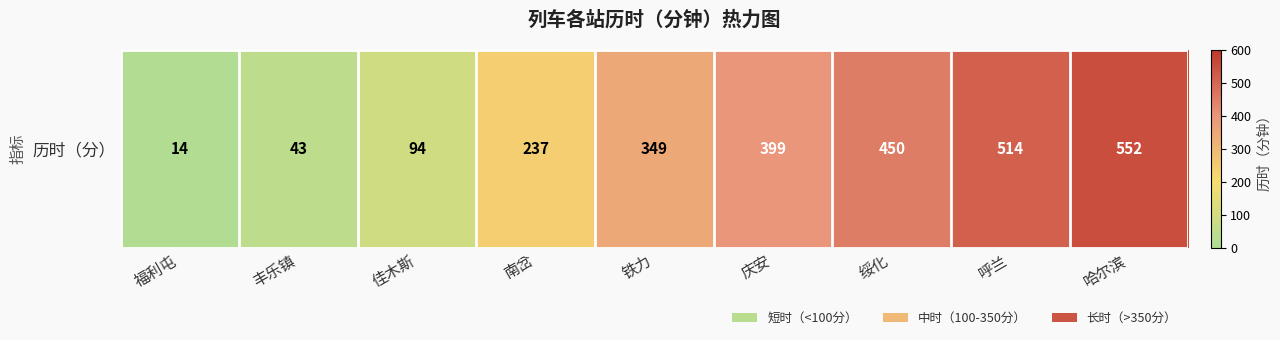

Rank the categories by value from lowest to highest.

福利屯, 丰乐镇, 佳木斯, 南岔, 铁力, 庆安, 绥化, 呼兰, 哈尔滨